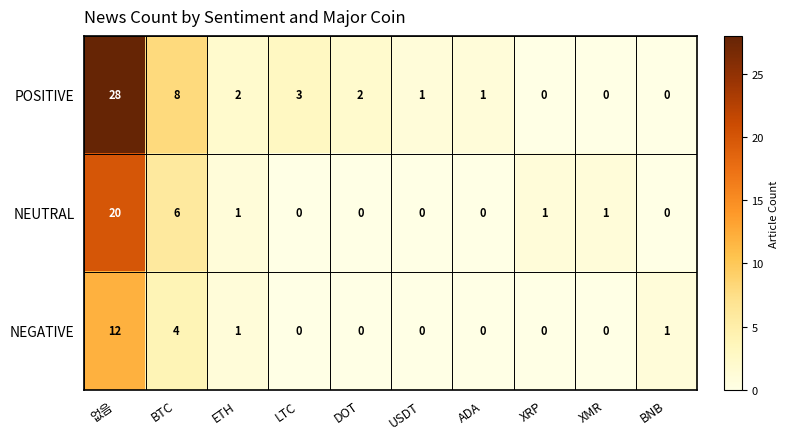

Where does the POSITIVE series first go above 2?

없음